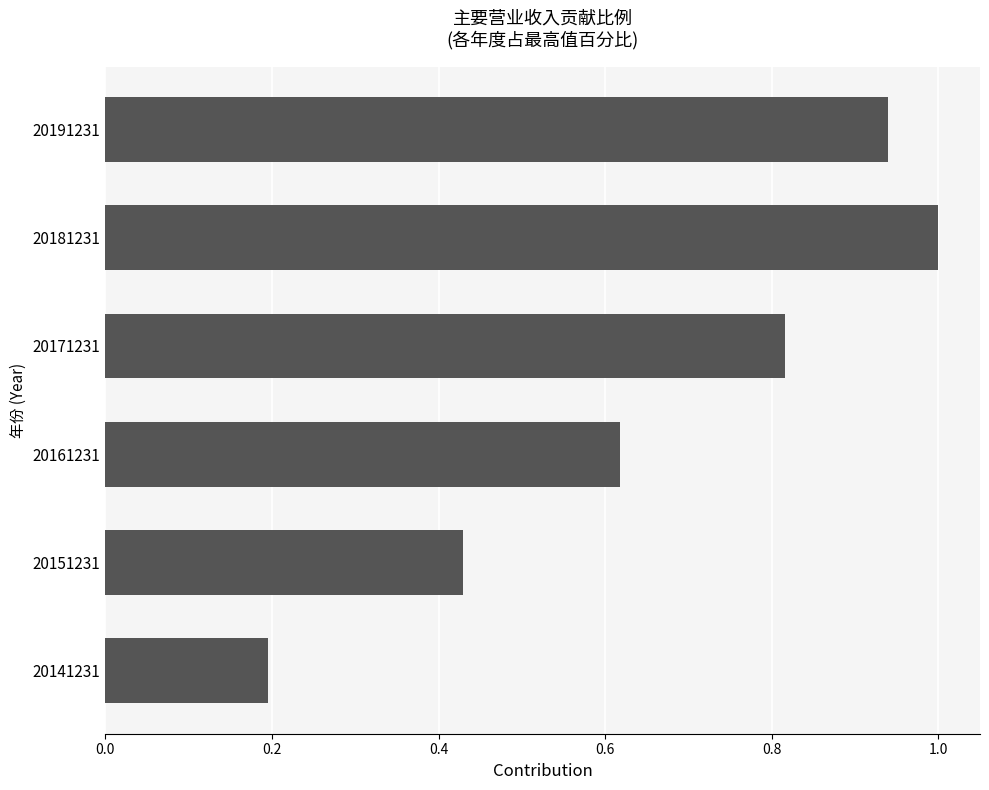

The value at 20171231 is 0.2. True or false?

False